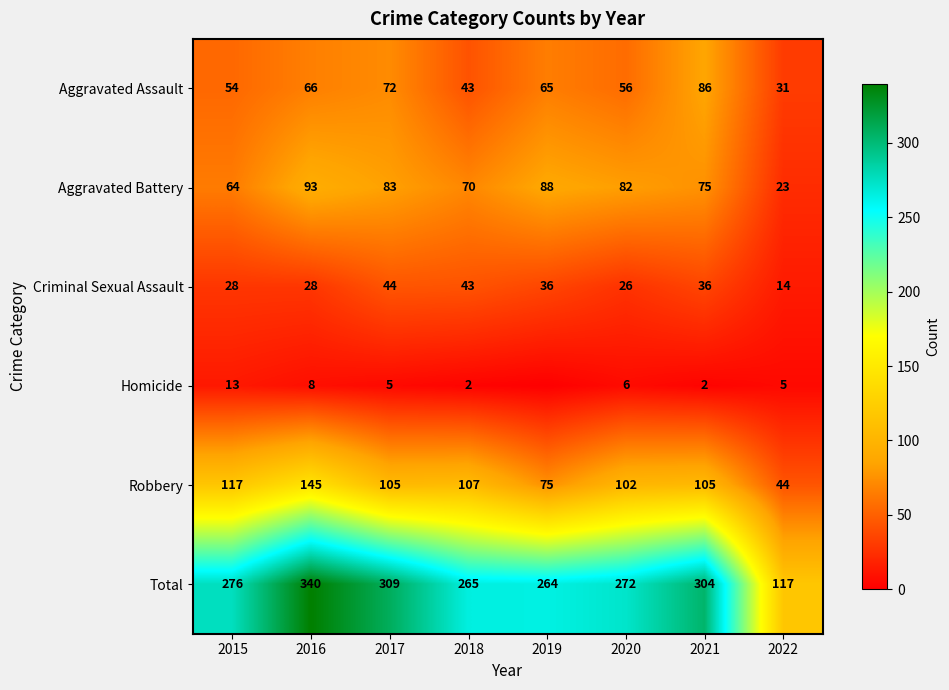

Rank the categories by Aggravated Assault value from highest to lowest.

2021, 2017, 2016, 2019, 2020, 2015, 2018, 2022